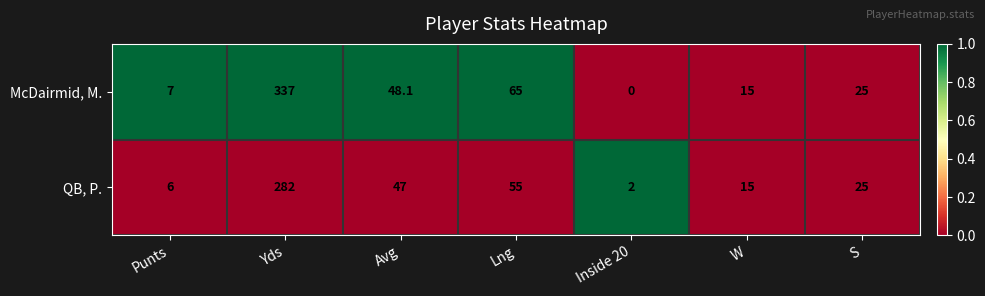

Reading left to right, extract all data points from this chart.

McDairmid, M.: Punts=7.0	Yds=337.0	Avg=48.1	Lng=65.0	Inside 20=0.0	W=15.0	S=25.0
QB, P.: Punts=6.0	Yds=282.0	Avg=47.0	Lng=55.0	Inside 20=2.0	W=15.0	S=25.0